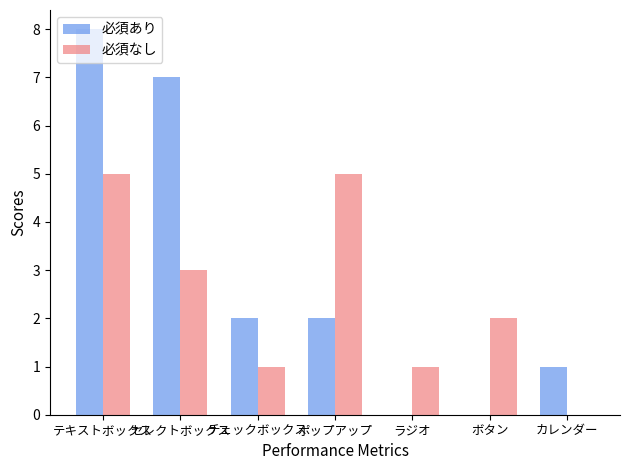

What is the sum of all 必須あり values?

20